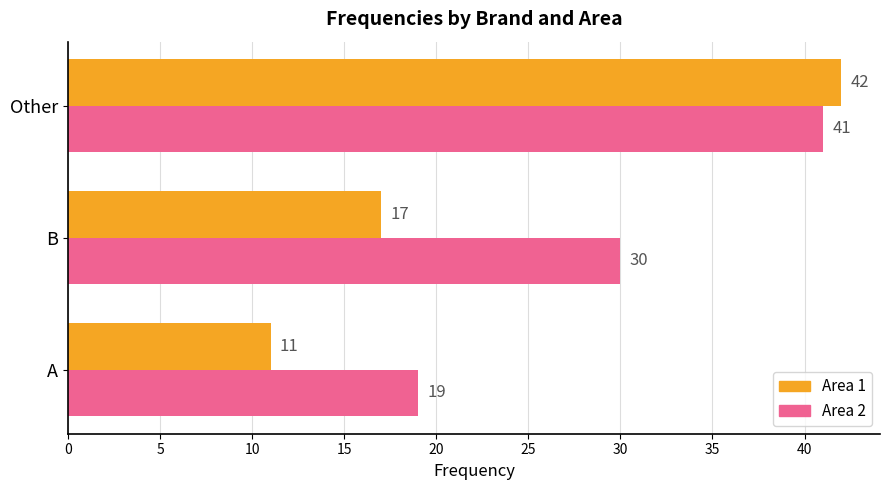

Count the Area 2 values in the range 19 to 41.

3